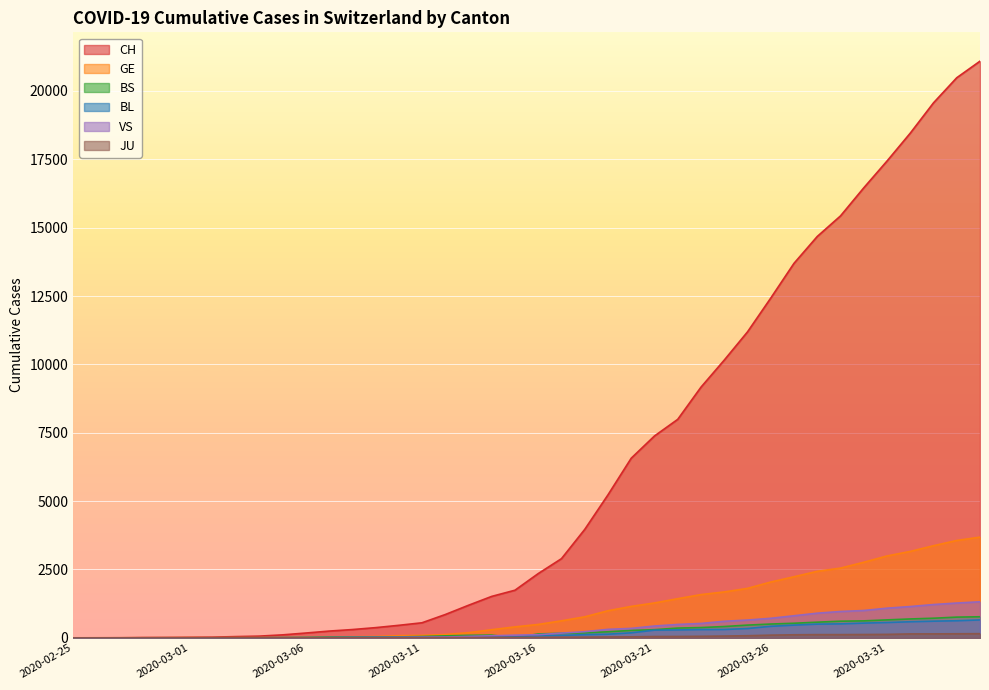

Reading left to right, extract all data points from this chart.

CH: 2020-02-25=1	2020-02-26=2	2020-02-27=4	2020-02-28=11	2020-02-29=14	2020-03-01=20	2020-03-02=26	2020-03-03=46	2020-03-04=63	2020-03-05=109	2020-03-06=176	2020-03-07=247	2020-03-08=303	2020-03-09=373	2020-03-10=458	2020-03-11=551	2020-03-12=852	2020-03-13=1191	2020-03-14=1516	2020-03-15=1742	2020-03-16=2350	2020-03-17=2896	2020-03-18=3965	2020-03-19=5229	2020-03-20=6569	2020-03-21=7382	2020-03-22=7990	2020-03-23=9167	2020-03-24=10156	2020-03-25=11188	2020-03-26=12424	2020-03-27=13695	2020-03-28=14677	2020-03-29=15429	2020-03-30=16455	2020-03-31=17435	2020-04-01=18455	2020-04-02=19564	2020-04-03=20482	2020-04-04=21088
GE: 2020-02-25=0	2020-02-26=1	2020-02-27=1	2020-02-28=3	2020-02-29=5	2020-03-01=7	2020-03-02=7	2020-03-03=9	2020-03-04=9	2020-03-05=13	2020-03-06=18	2020-03-07=30	2020-03-08=40	2020-03-09=49	2020-03-10=79	2020-03-11=90	2020-03-12=121	2020-03-13=188	2020-03-14=298	2020-03-15=401	2020-03-16=490	2020-03-17=623	2020-03-18=769	2020-03-19=991	2020-03-20=1150	2020-03-21=1276	2020-03-22=1432	2020-03-23=1582	2020-03-24=1679	2020-03-25=1809	2020-03-26=2041	2020-03-27=2234	2020-03-28=2433	2020-03-29=2550	2020-03-30=2764	2020-03-31=2994	2020-04-01=3161	2020-04-02=3369	2020-04-03=3561	2020-04-04=3683
BS: 2020-02-25=0	2020-02-26=0	2020-02-27=1	2020-02-28=1	2020-02-29=1	2020-03-01=1	2020-03-02=1	2020-03-03=3	2020-03-04=3	2020-03-05=8	2020-03-06=15	2020-03-07=21	2020-03-08=24	2020-03-09=28	2020-03-10=33	2020-03-11=49	2020-03-12=73	2020-03-13=92	2020-03-14=100	2020-03-15=0	2020-03-16=144	2020-03-17=165	2020-03-18=182	2020-03-19=222	2020-03-20=272	2020-03-21=299	2020-03-22=358	2020-03-23=376	2020-03-24=414	2020-03-25=466	2020-03-26=505	2020-03-27=534	2020-03-28=573	2020-03-29=609	2020-03-30=621	2020-03-31=657	2020-04-01=691	2020-04-02=718	2020-04-03=758	2020-04-04=771
BL: 2020-02-25=0	2020-02-26=0	2020-02-27=0	2020-02-28=1	2020-02-29=2	2020-03-01=2	2020-03-02=2	2020-03-03=2	2020-03-04=2	2020-03-05=6	2020-03-06=6	2020-03-07=15	2020-03-08=19	2020-03-09=20	2020-03-10=22	2020-03-11=26	2020-03-12=26	2020-03-13=42	2020-03-14=47	2020-03-15=54	2020-03-16=76	2020-03-17=89	2020-03-18=116	2020-03-19=134	2020-03-20=184	2020-03-21=282	2020-03-22=289	2020-03-23=302	2020-03-24=306	2020-03-25=341	2020-03-26=422	2020-03-27=466	2020-03-28=502	2020-03-29=511	2020-03-30=539	2020-03-31=561	2020-04-01=588	2020-04-02=610	2020-04-03=625	2020-04-04=656
VS: 2020-02-25=0	2020-02-26=0	2020-02-27=0	2020-02-28=1	2020-02-29=1	2020-03-01=0	2020-03-02=3	2020-03-03=3	2020-03-04=4	2020-03-05=5	2020-03-06=6	2020-03-07=0	2020-03-08=7	2020-03-09=12	2020-03-10=17	2020-03-11=22	2020-03-12=30	2020-03-13=53	2020-03-14=76	2020-03-15=98	2020-03-16=116	2020-03-17=173	2020-03-18=225	2020-03-19=311	2020-03-20=346	2020-03-21=433	2020-03-22=490	2020-03-23=527	2020-03-24=606	2020-03-25=651	2020-03-26=715	2020-03-27=808	2020-03-28=902	2020-03-29=964	2020-03-30=1000	2020-03-31=1085	2020-04-01=1145	2020-04-02=1218	2020-04-03=1273	2020-04-04=1319
JU: 2020-02-25=0	2020-02-26=0	2020-02-27=0	2020-02-28=0	2020-02-29=0	2020-03-01=0	2020-03-02=0	2020-03-03=1	2020-03-04=1	2020-03-05=2	2020-03-06=3	2020-03-07=4	2020-03-08=4	2020-03-09=5	2020-03-10=6	2020-03-11=6	2020-03-12=9	2020-03-13=10	2020-03-14=15	2020-03-15=16	2020-03-16=17	2020-03-17=24	2020-03-18=26	2020-03-19=31	2020-03-20=37	2020-03-21=49	2020-03-22=51	2020-03-23=57	2020-03-24=66	2020-03-25=78	2020-03-26=99	2020-03-27=112	2020-03-28=118	2020-03-29=118	2020-03-30=122	2020-03-31=127	2020-04-01=144	2020-04-02=145	2020-04-03=149	2020-04-04=153